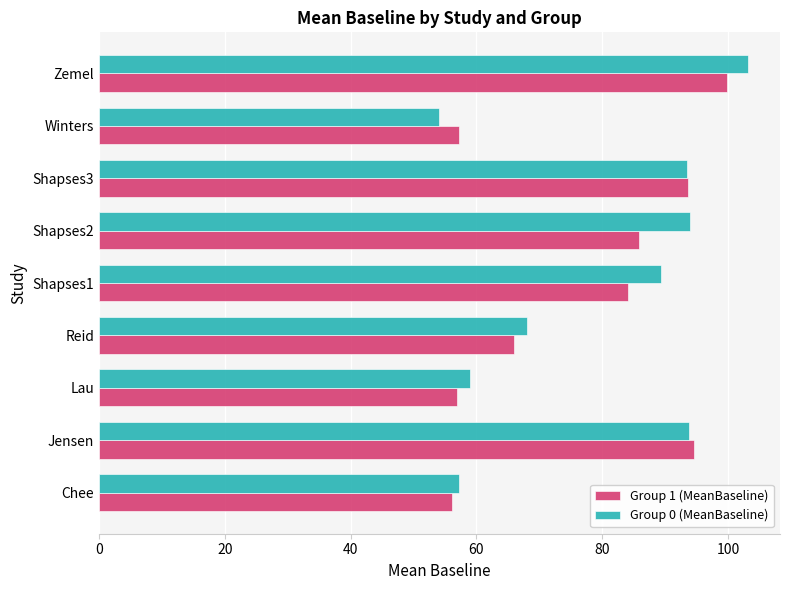

At which label is Group 1 (MeanBaseline) closest to 77?

Shapses1